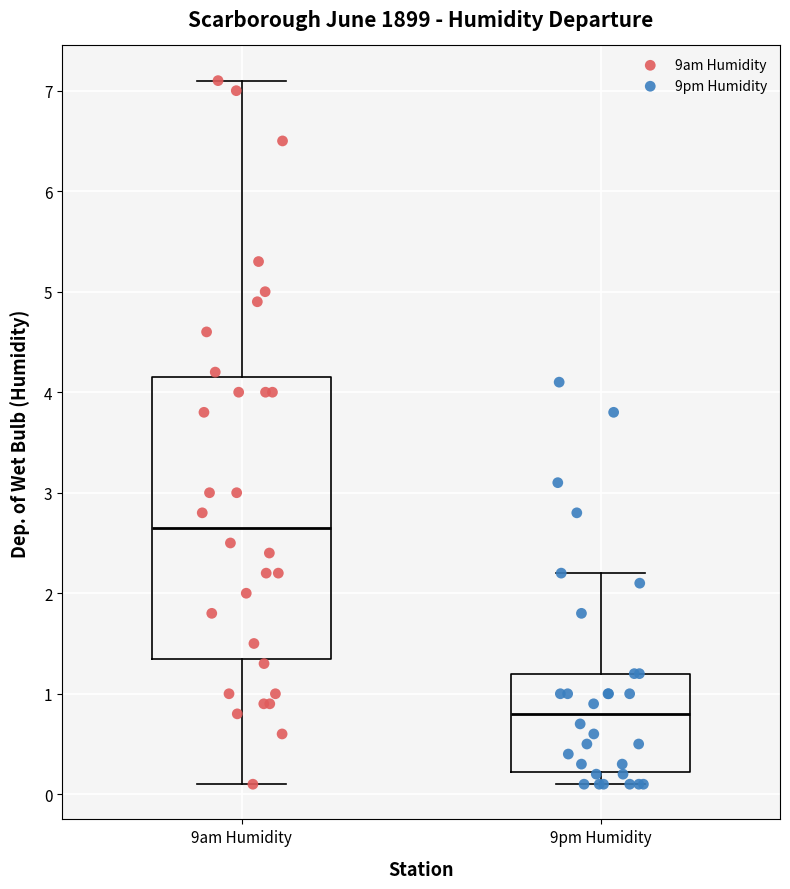

Reading left to right, read every box against the y-axis: the position of its median line, the range the box covers, and the ends of its whiskers. The values are not printed on the chart, so give them approximately, as read against the axis.

9am Humidity: median 2.7, box 1.4 to 4.2, whiskers 0.1 to 7.1
9pm Humidity: median 0.8, box 0.2 to 1.2, whiskers 0.1 to 2.2